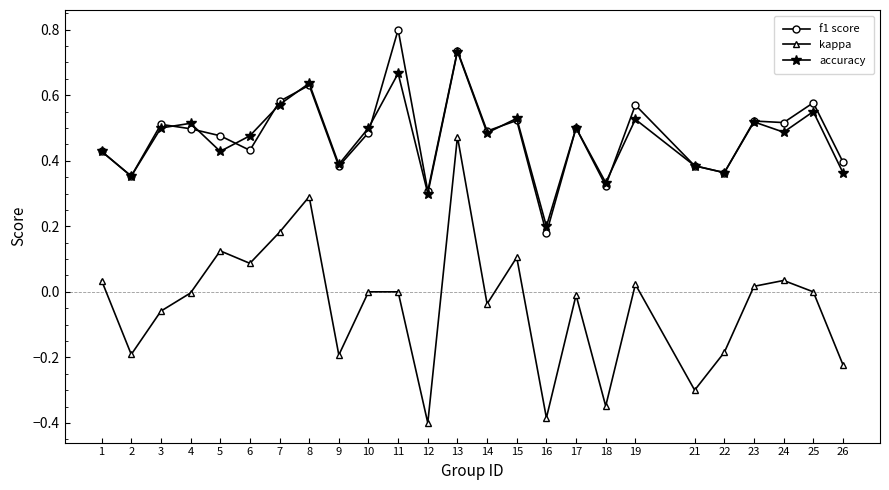

True or false: kappa and f1 score intersect in this chart.

False